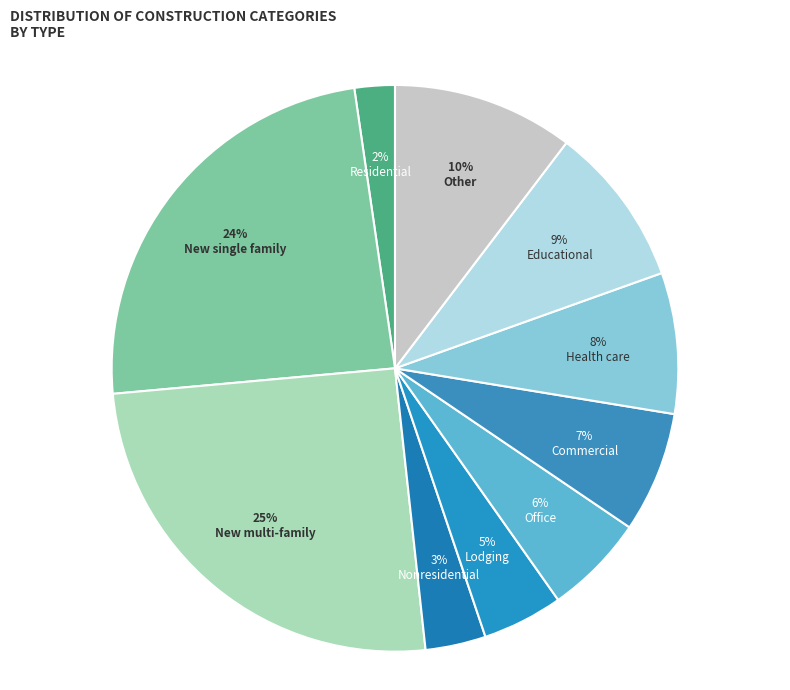

Rank the categories by value from highest to lowest.

New multi-family, New single family, Other, Educational, Health care, Commercial, Office, Lodging, Nonresidential, Residential